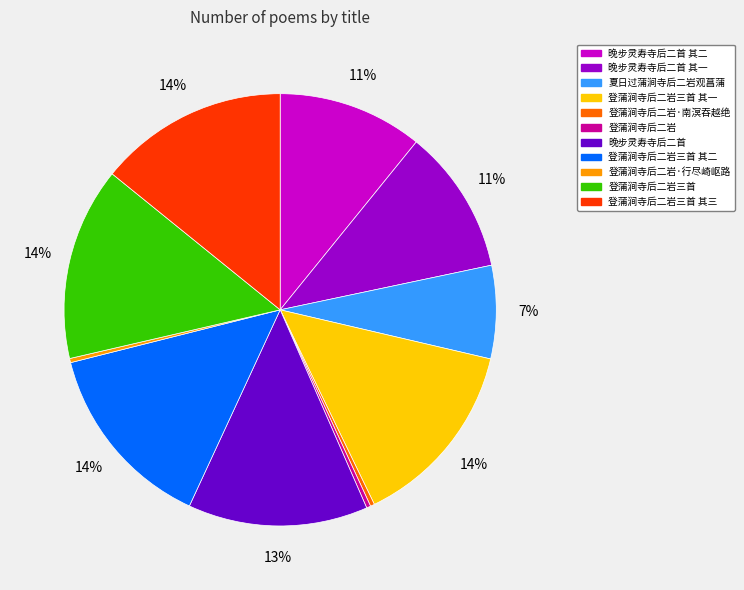

Combined, do 晚步灵寿寺后二首 其一 and 登蒲涧寺后二岩三首 其三 account for over 50%?

No